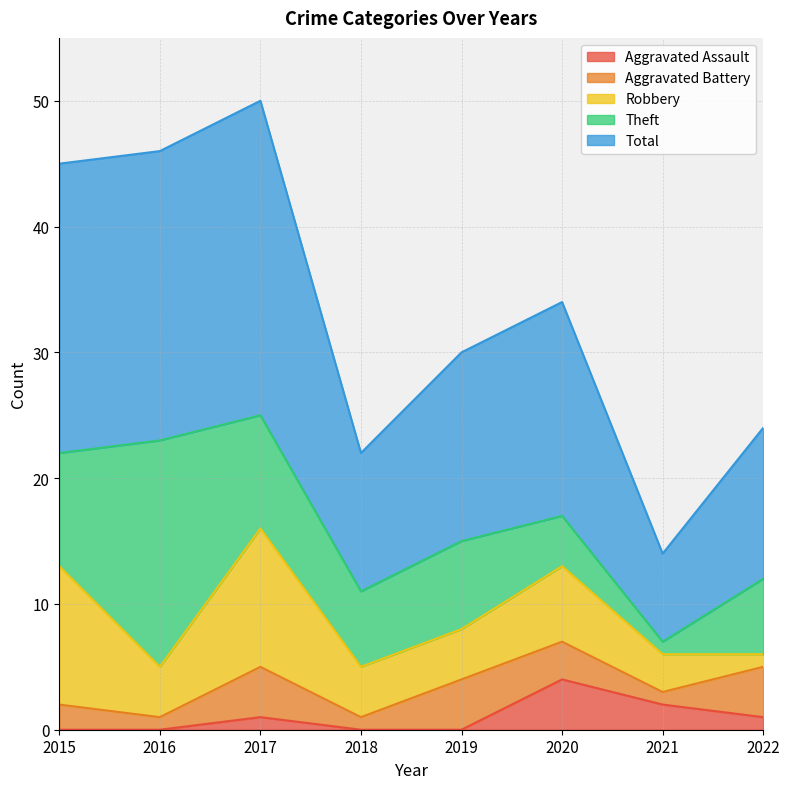

The Aggravated Battery series shows 1 at 2019. True or false?

False